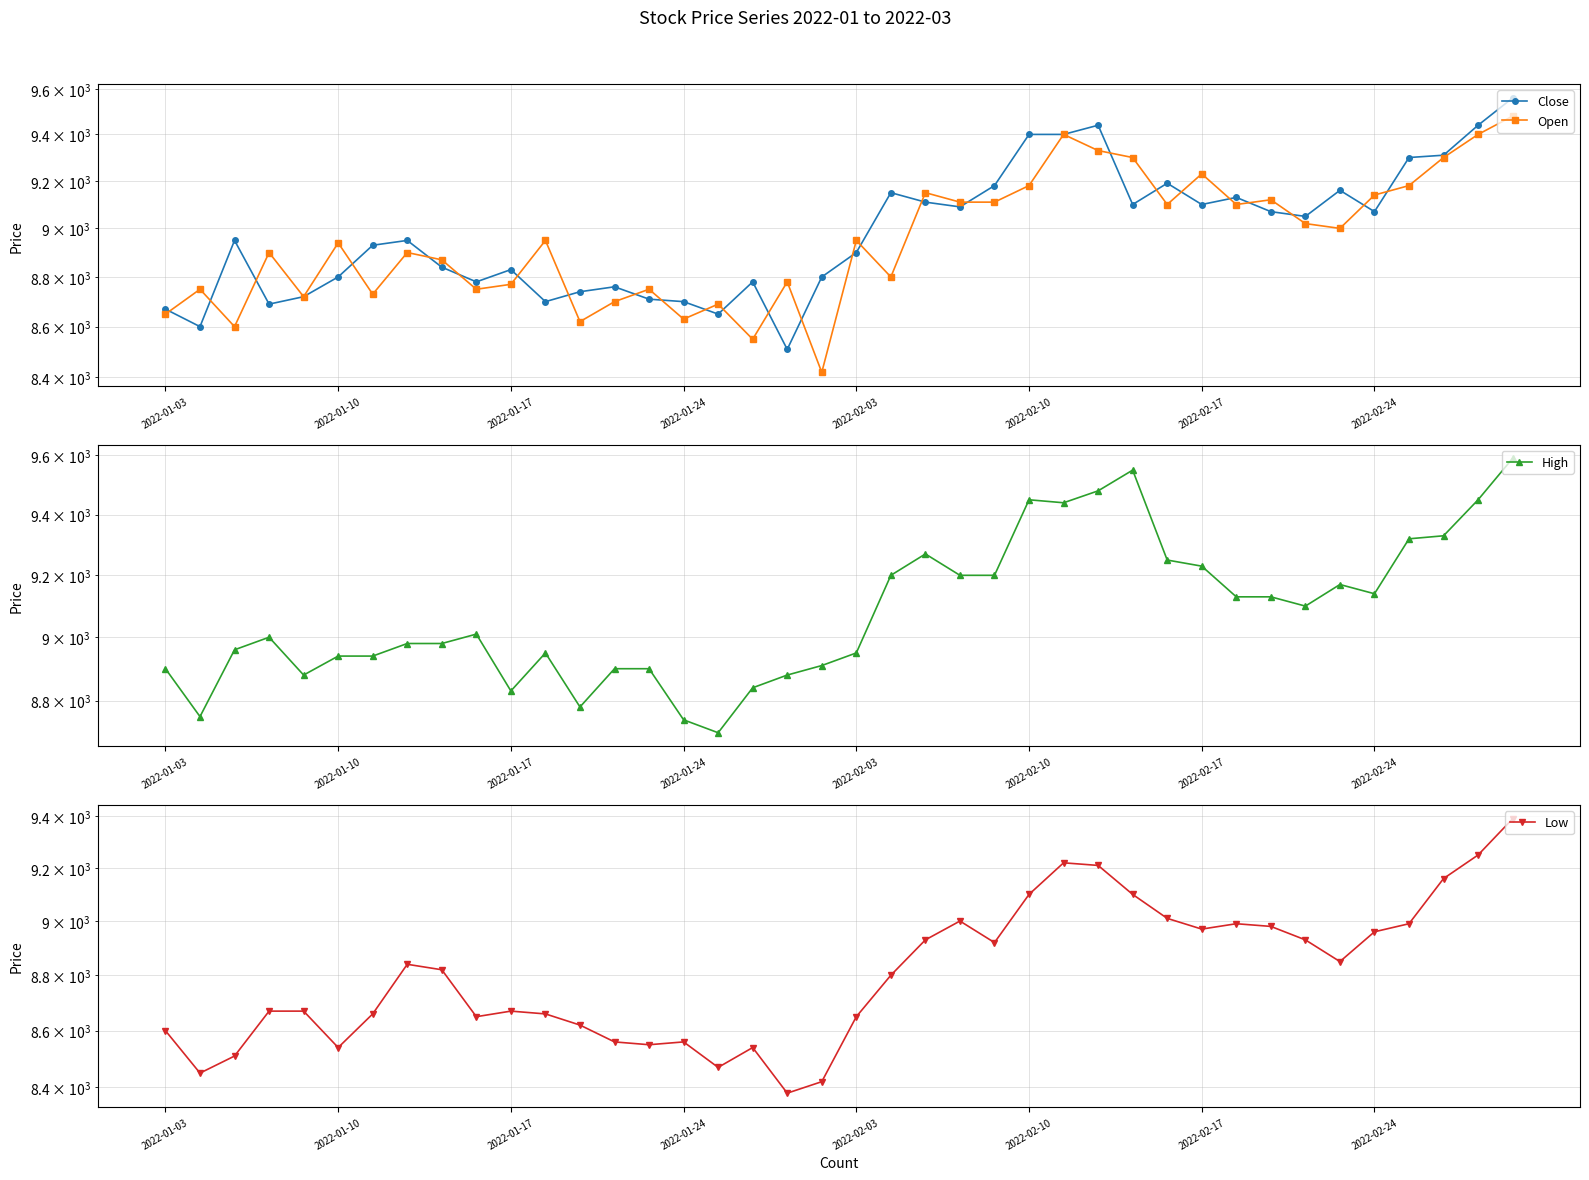

Rank the categories by Open value from highest to lowest.

39, 26, 38, 27, 28, 37, 30, 25, 36, 22, 35, 32, 23, 24, 29, 31, 33, 34, 11, 20, 2022-02-10, 2022-01-24, 2022-02-24, 8, 21, 18, 10, 2022-01-10, 9, 14, 2022-02-17, 2022-02-03, 13, 16, 2022-01-03, 15, 12, 2022-01-17, 17, 19